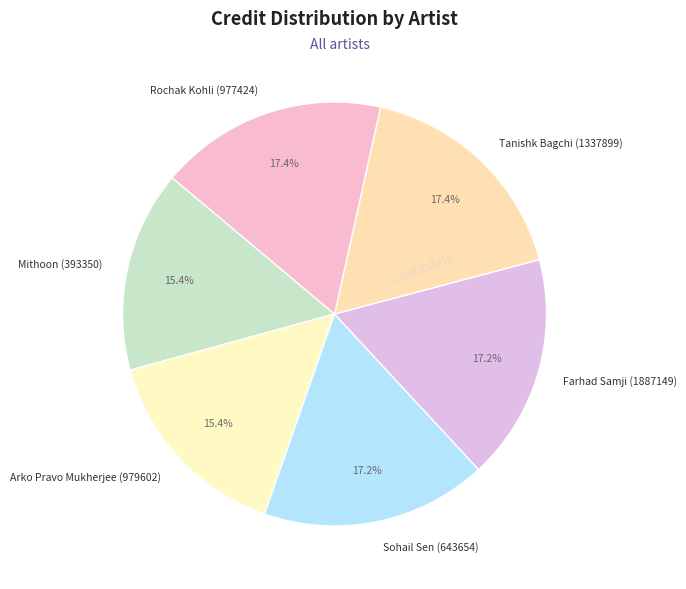

What is the ratio of the value at Tanishk Bagchi (1337899) to the value at Farhad Samji (1887149)?

1.0